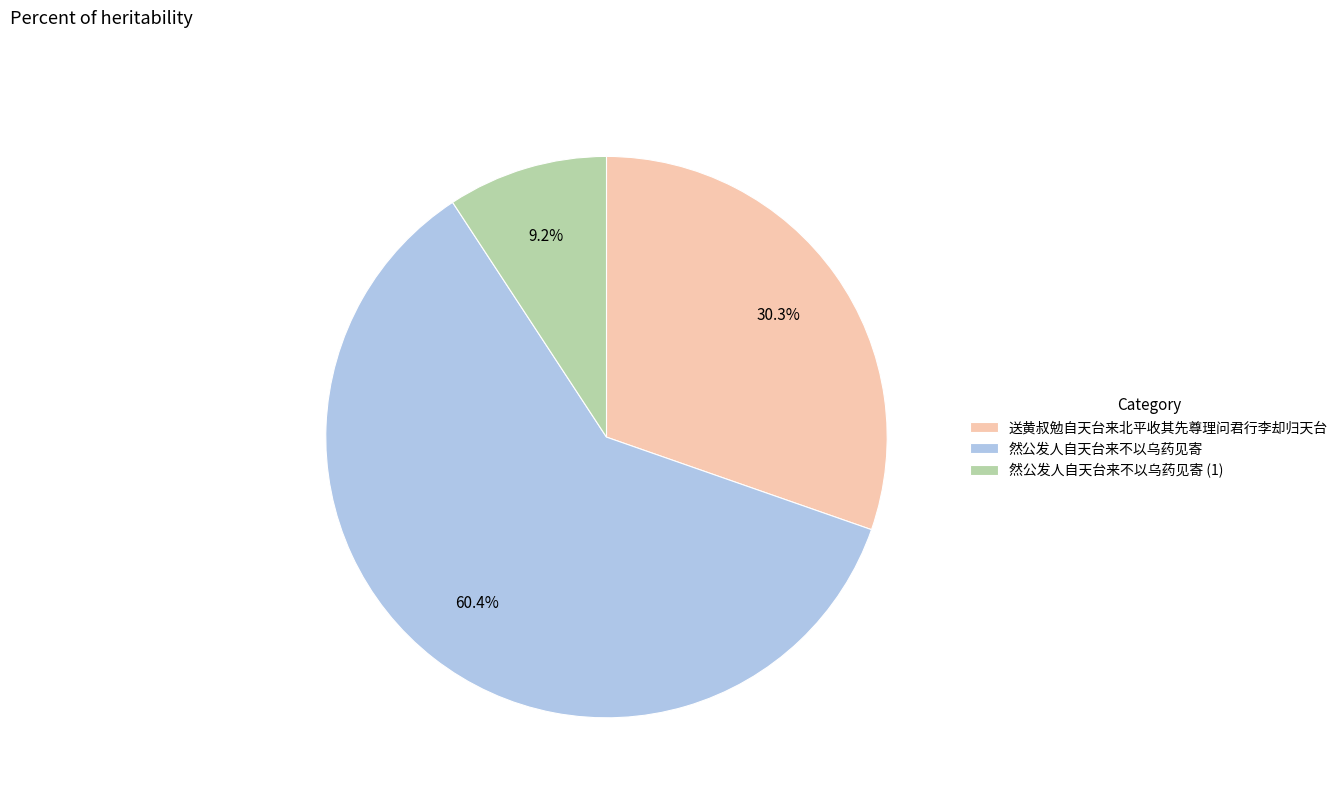

Rank the categories by value from lowest to highest.

然公发人自天台来不以乌药见寄 (1), 送黄叔勉自天台来北平收其先尊理问君行李却归天台, 然公发人自天台来不以乌药见寄